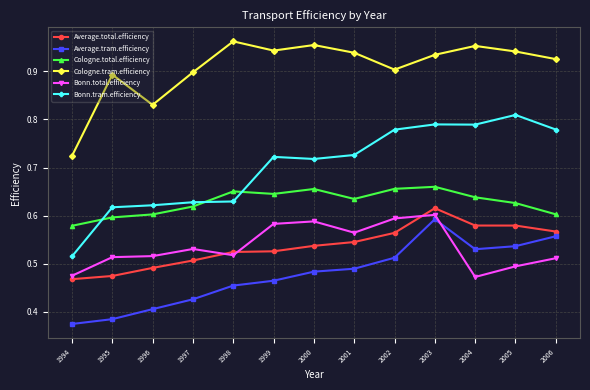

True or false: Average.tram.efficiency and Bonn.tram.efficiency intersect in this chart.

False